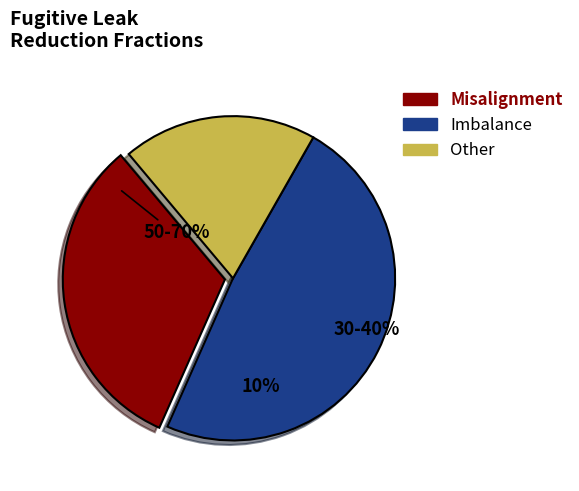

Is there any slice that represents more than half of the pie?

No